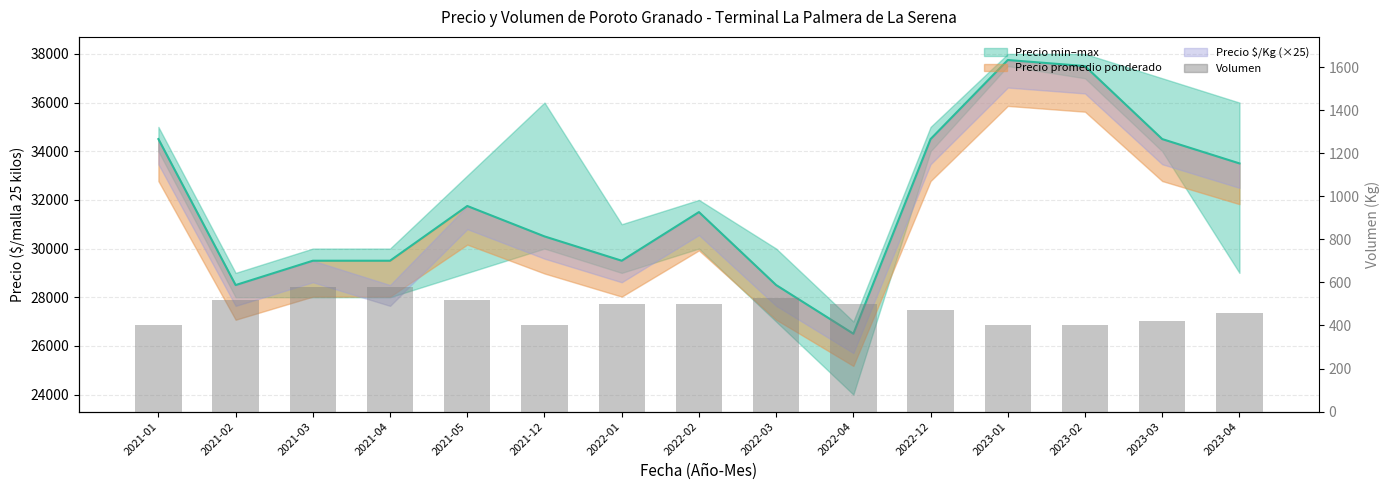

Does the chart contain any negative values?

No